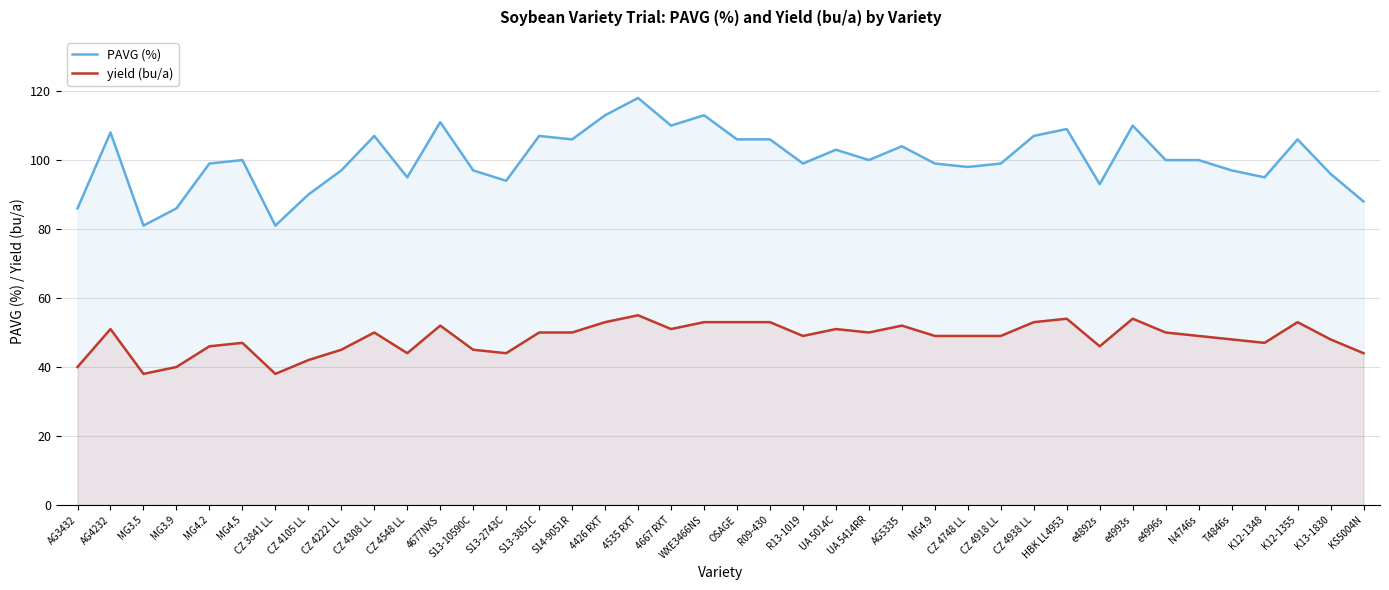

Reading right to left, list all the values displayed in this chart.

PAVG (%): 88	96	106	95	97	100	100	110	93	109	107	99	98	99	104	100	103	99	106	106	113	110	118	113	106	107	94	97	111	95	107	97	90	81	100	99	86	81	108	86
yield (bu/a): 44	48	53	47	48	49	50	54	46	54	53	49	49	49	52	50	51	49	53	53	53	51	55	53	50	50	44	45	52	44	50	45	42	38	47	46	40	38	51	40